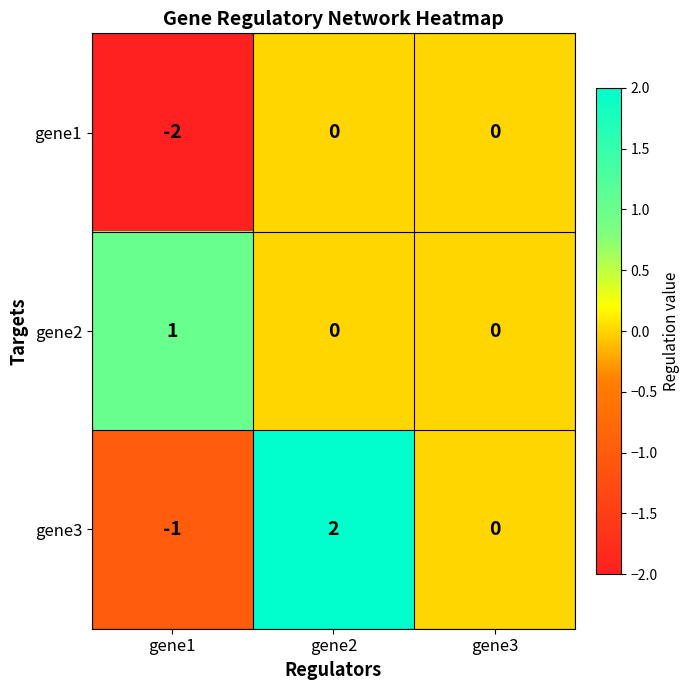

Which label corresponds to the largest value in the chart?

gene2